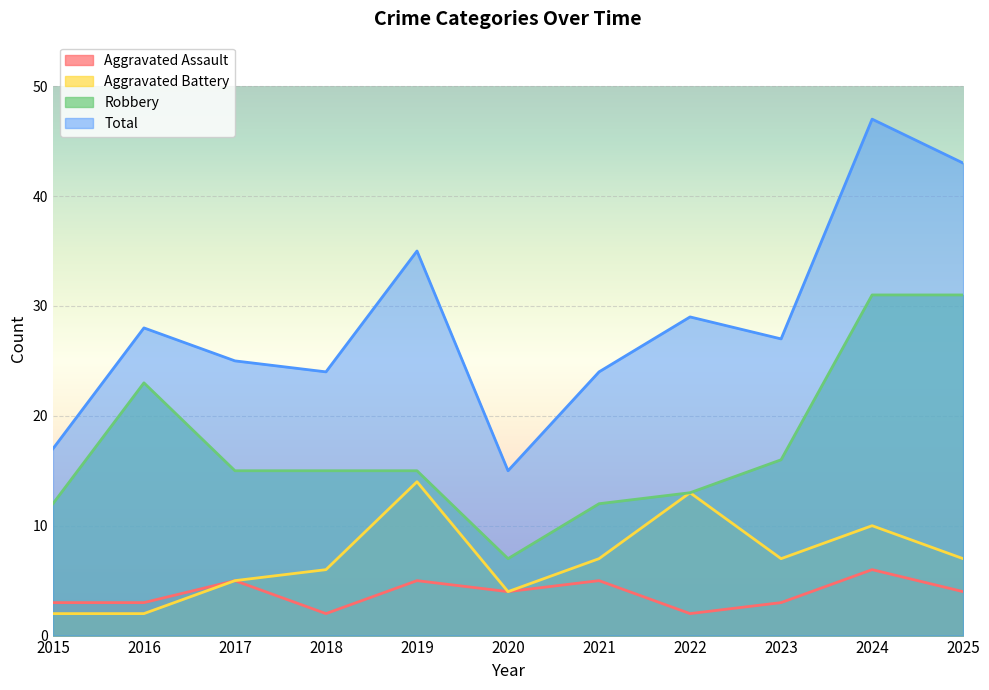

Is it true that Robbery equals 23 at 2016?

True